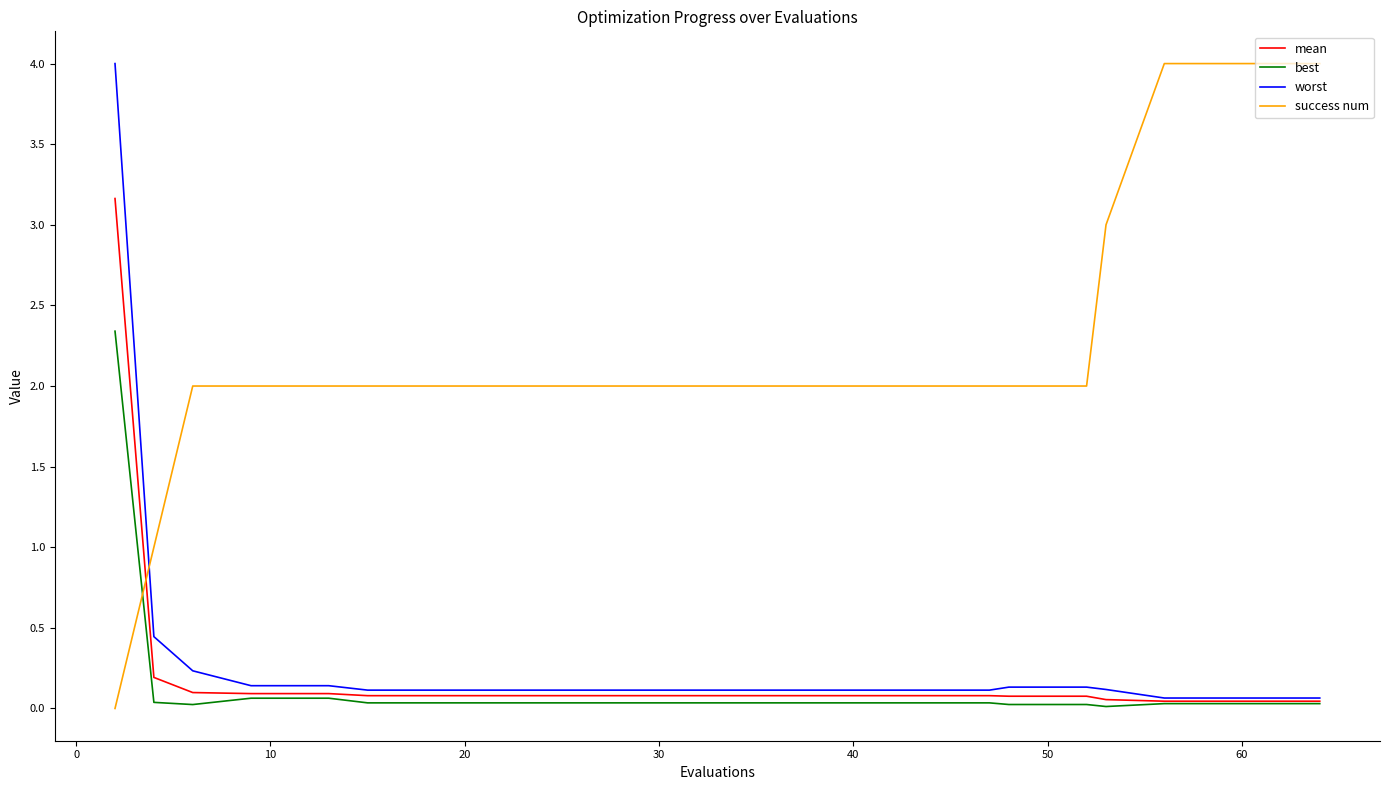

How many categories are shown in the chart?

20